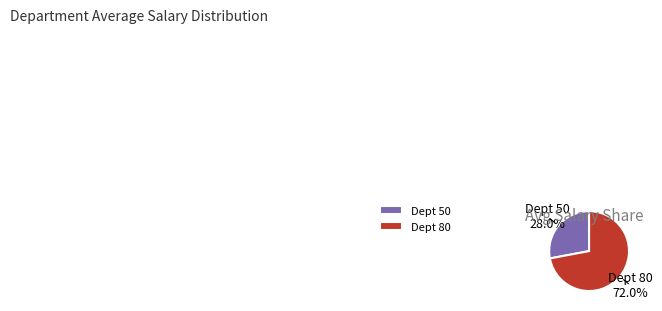

Count the number of slices in the pie.

2